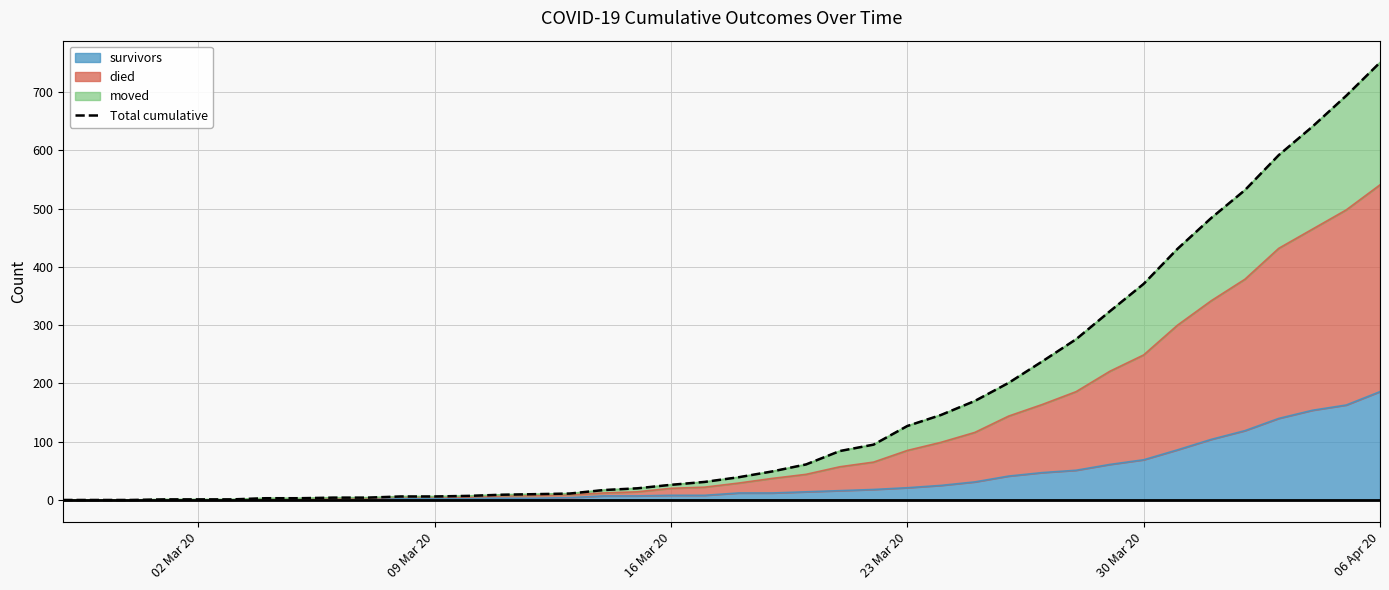

What is the highest value of the survivors series?

186